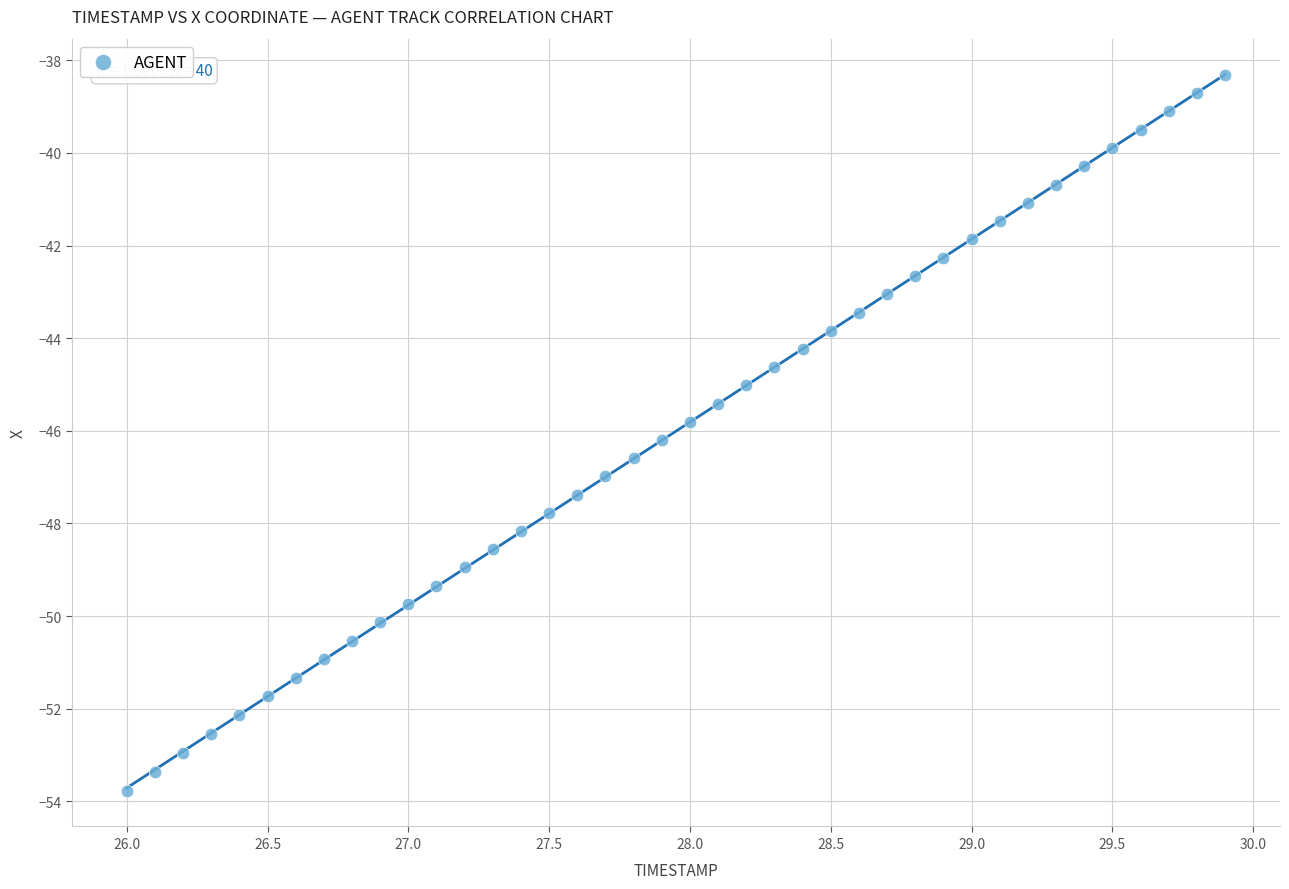

What is the range of X values (max minus min)?

3.9